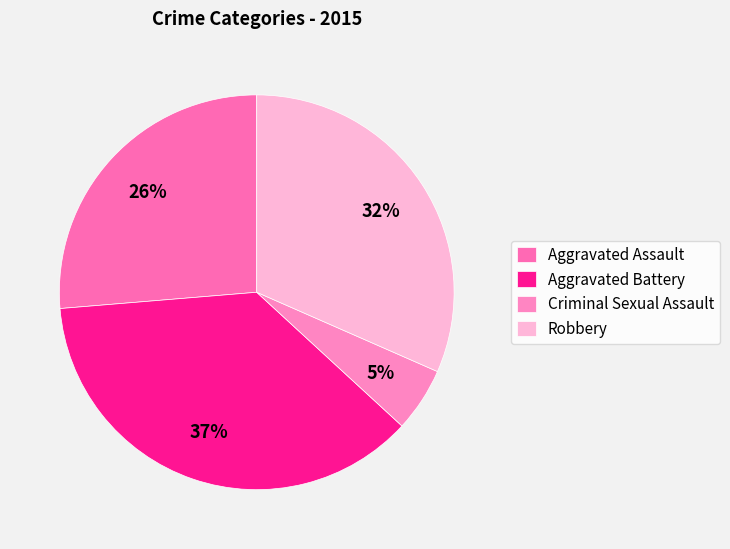

To the nearest percent, what is the difference between the largest and smallest slice percentages?

32%